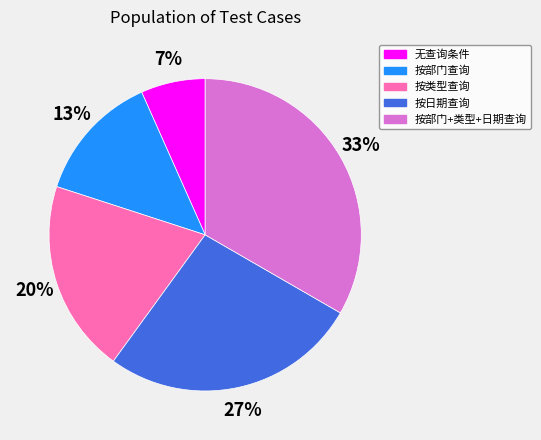

How many segments does this pie chart have?

5